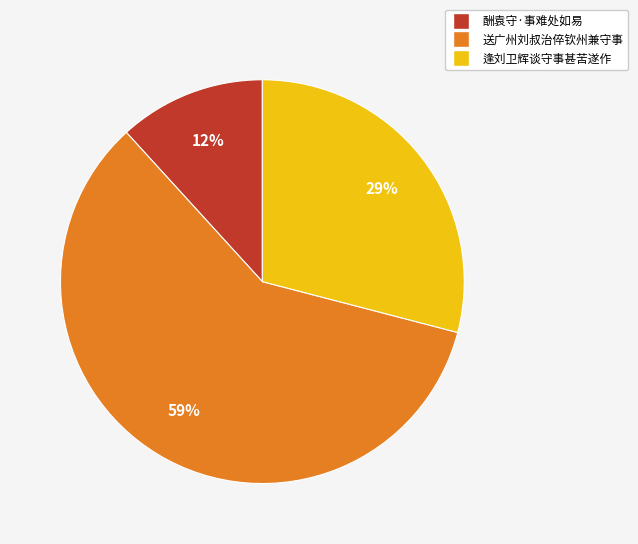

The 酬袁守·事难处如易 slice represents 12% of the pie. True or false?

True